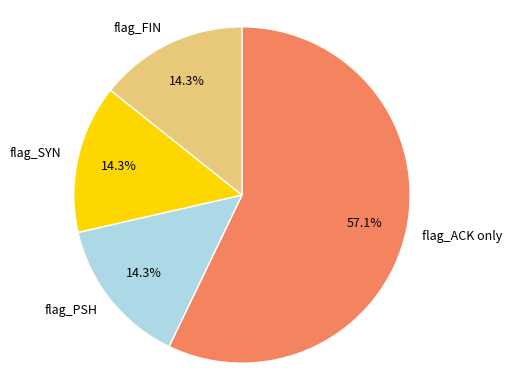

Count the number of slices in the pie.

4